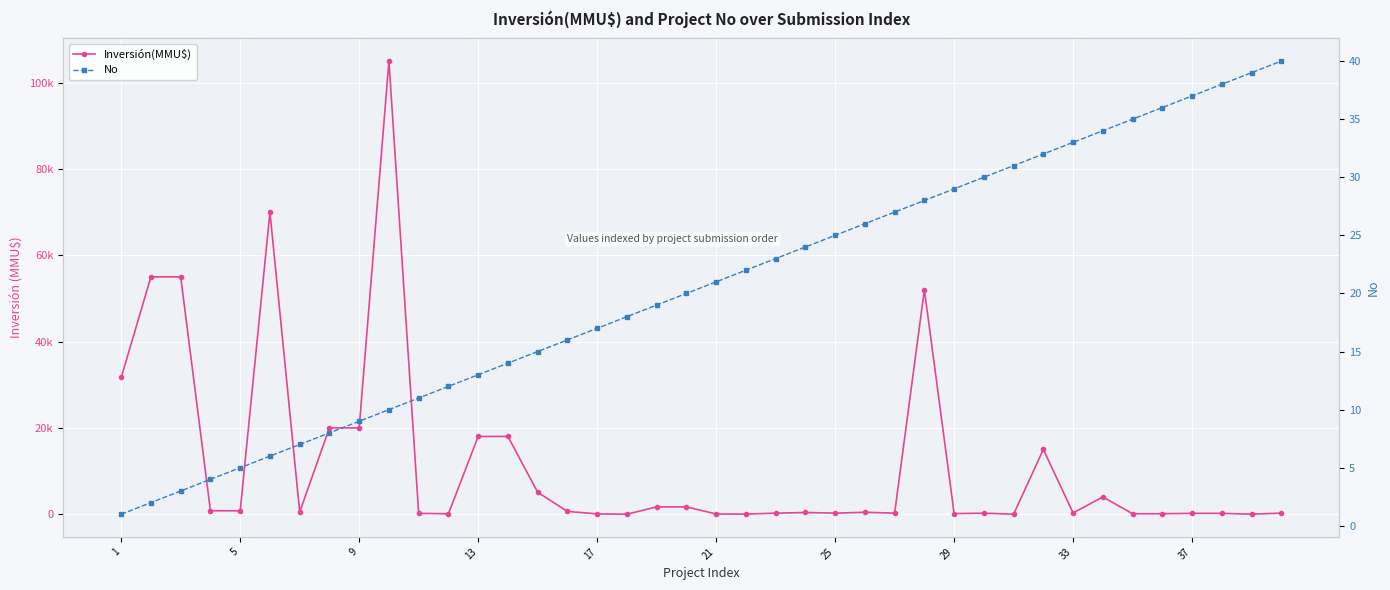

Reading left to right, transcribe all the data shown in this chart.

Inversión(MMU$): 31678	55000	55000	800	800	70000	510	20000	20000	105000	200	100	18015	18015	5082	650	71	0	1700	1700	50	22	250	398	250	451	250	52020	150	234	10	15000	300	4000	106	115	200	200	0	256
No: 1	2	3	4	5	6	7	8	9	10	11	12	13	14	15	16	17	18	19	20	21	22	23	24	25	26	27	28	29	30	31	32	33	34	35	36	37	38	39	40